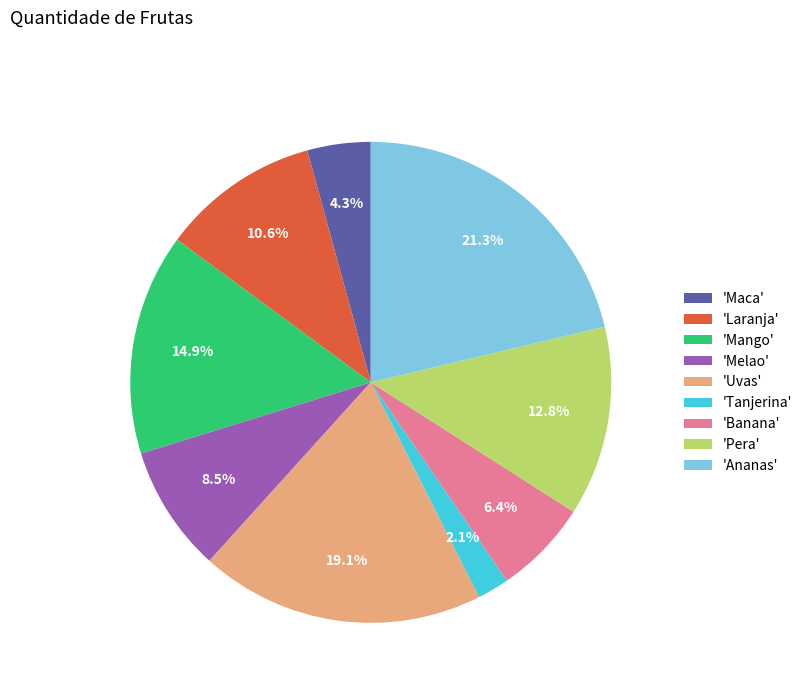

What is the largest slice in the pie chart?

'Ananas'